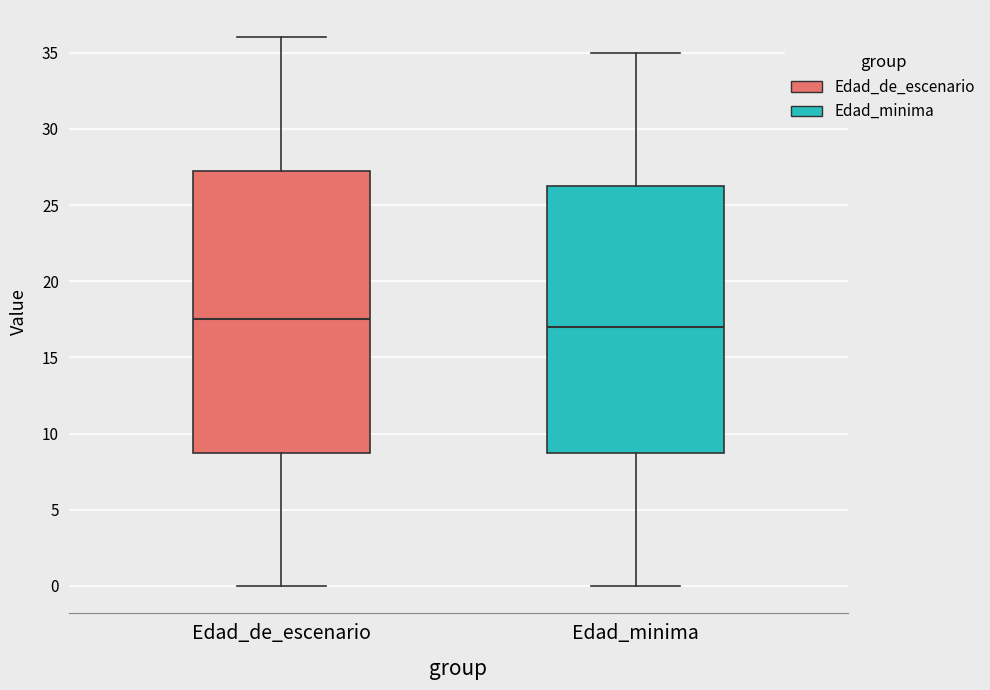

Which box is the tallest, from its lower edge to its upper edge?

Edad_de_escenario